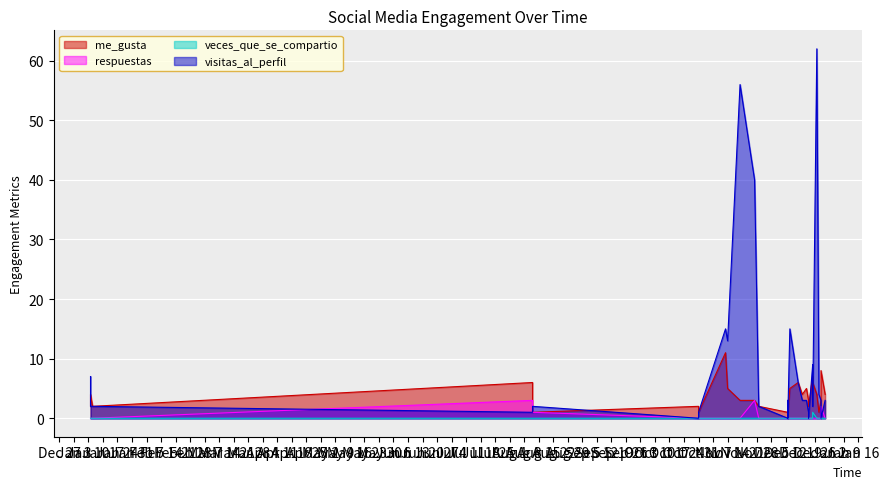

What is the difference between the maximum and minimum values in the veces_que_se_compartio series?

1